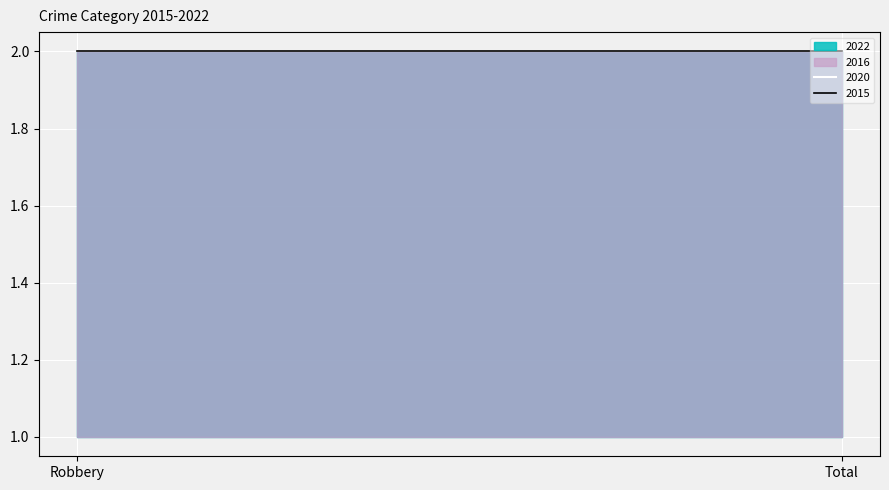

What position from the left is Total?

2